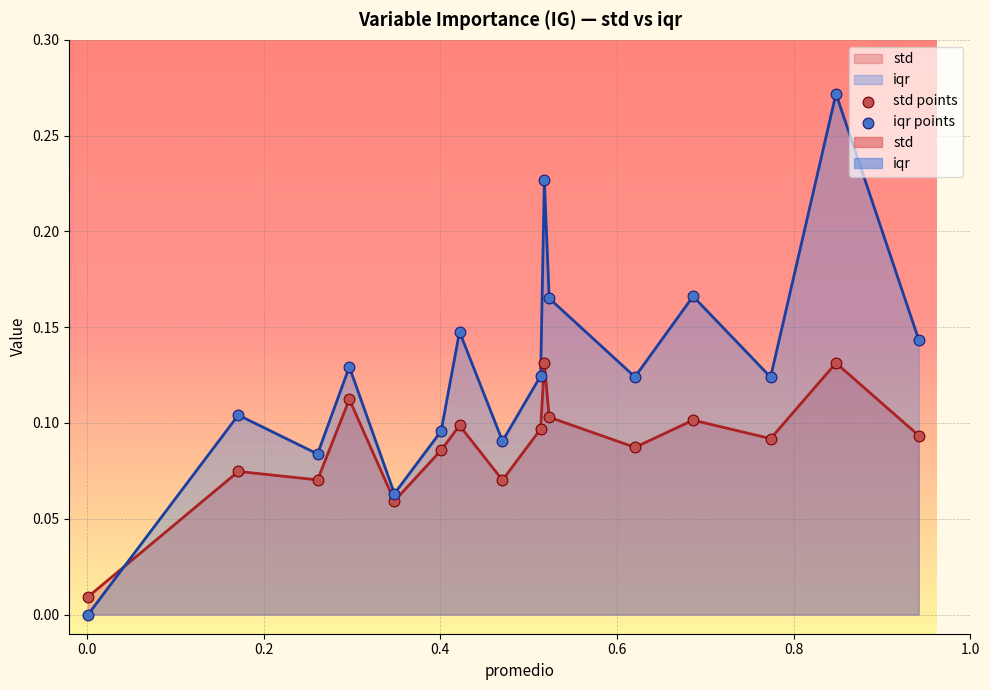

Which series contains the highest Y value?

iqr points